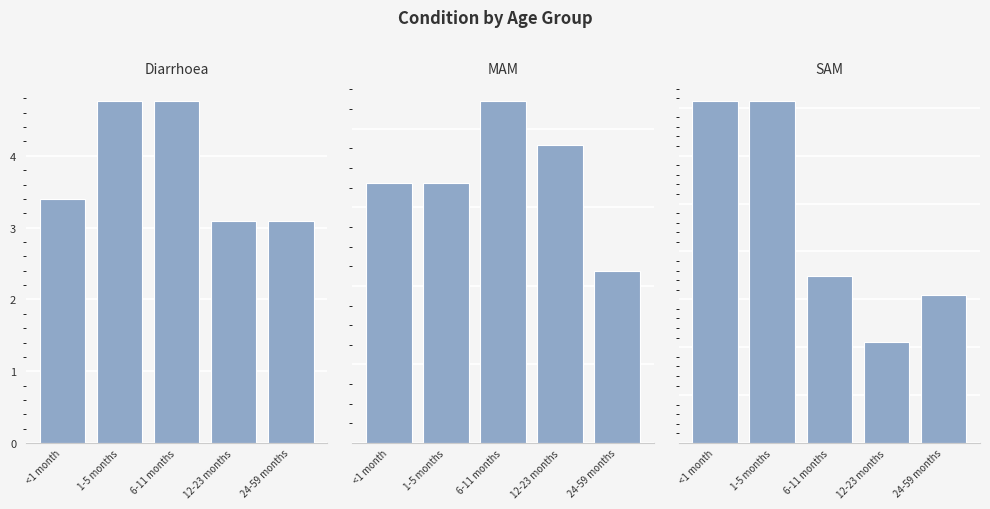

What is the spread (max minus min) of values at 6-11 months?

4.7